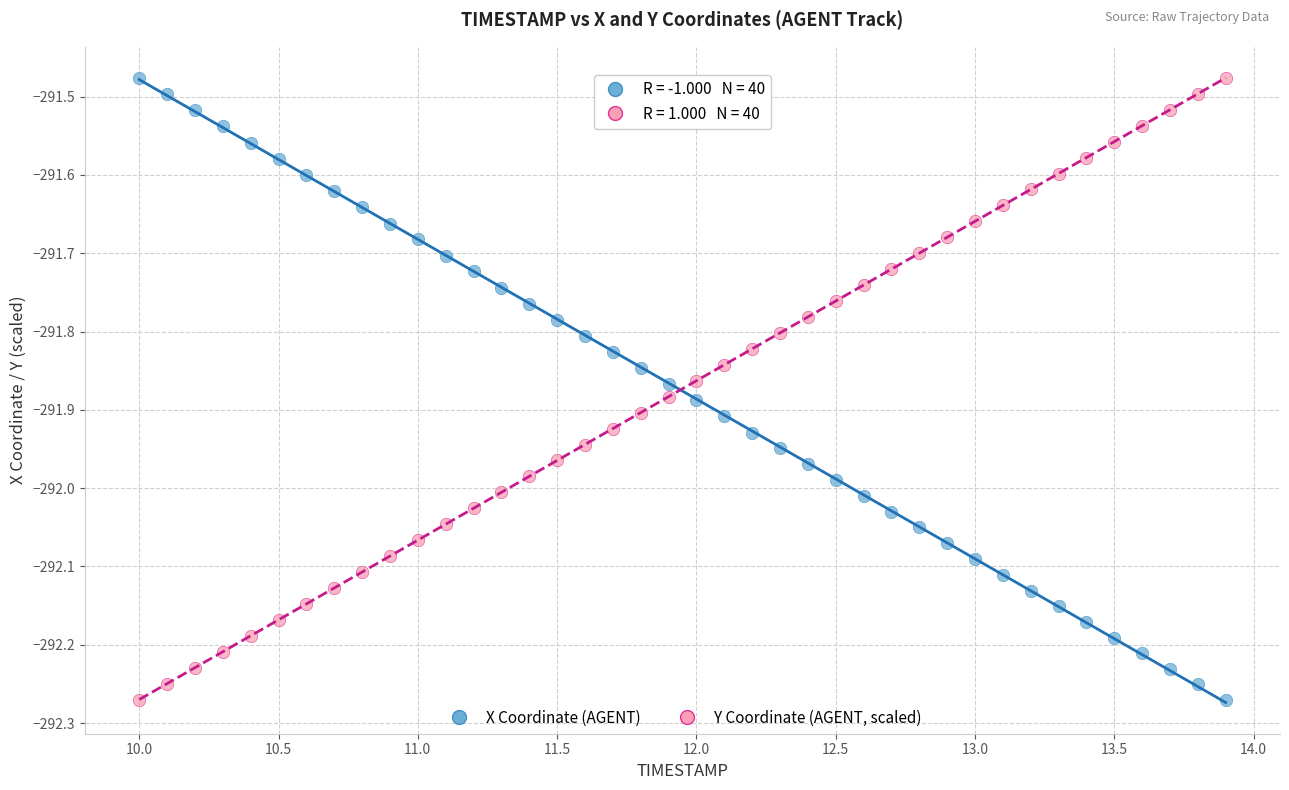

Across all data points, what is the range of X values (max minus min)?

3.9